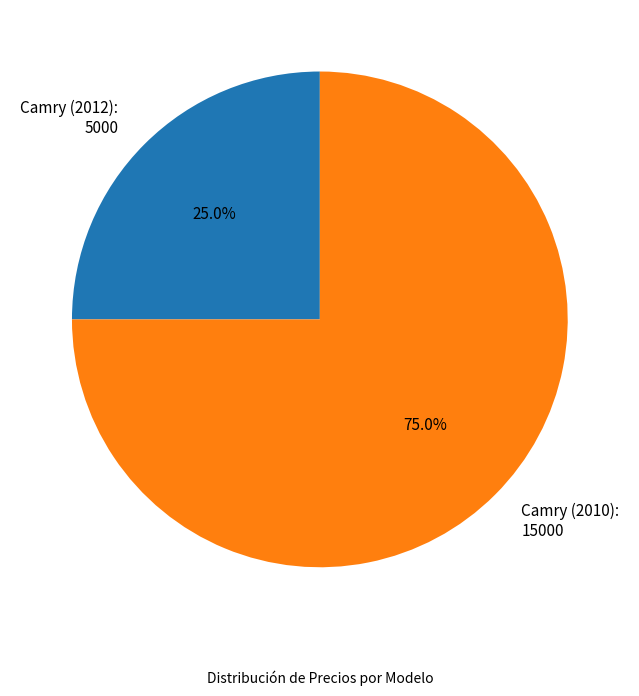

Is there a majority slice in this chart?

Yes